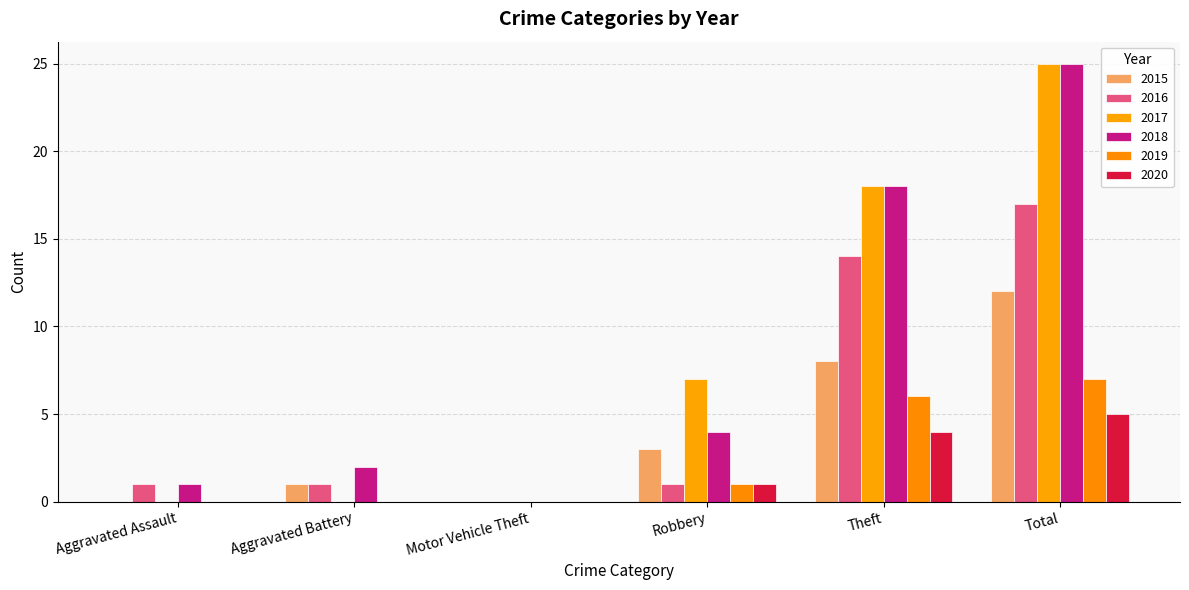

What is the difference between the highest and lowest values at Aggravated Assault?

1